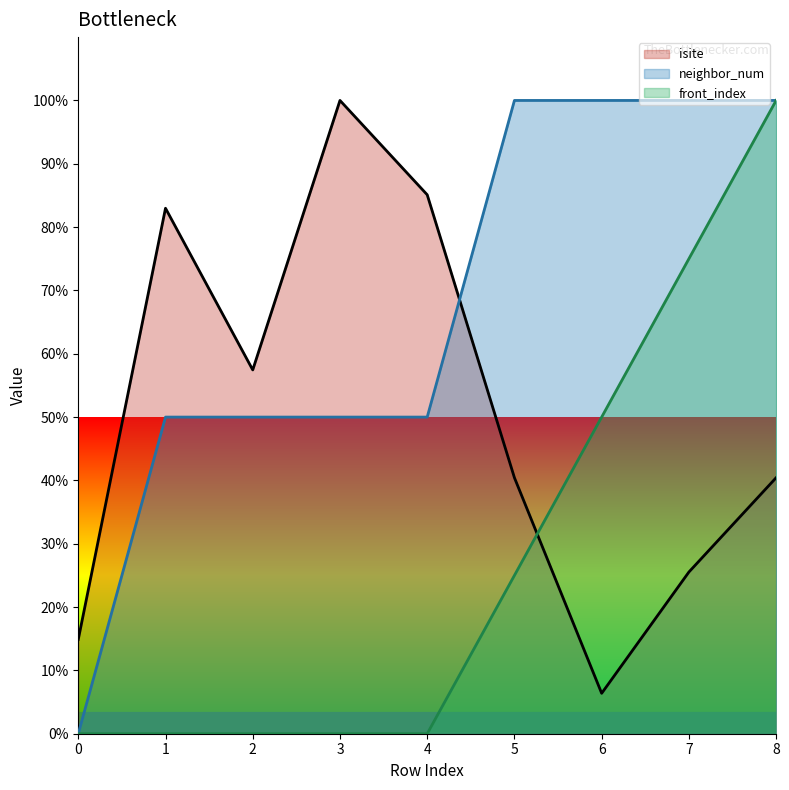

Is the value of isite at 8 greater than the value of front_index at 7?

No